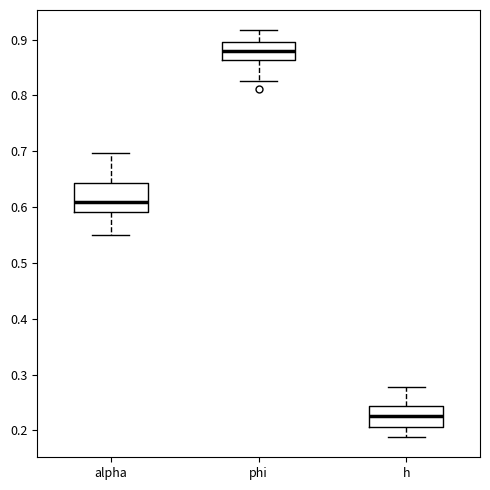

Reading left to right, transcribe this box plot: for each box, give where its median line is, the range the box spans, and where its two whiskers end, as read against the y-axis. The values are not printed on the chart, so give them approximately, as read against the axis.

alpha: median 0.61, box 0.59 to 0.64, whiskers 0.55 to 0.70
phi: median 0.88, box 0.86 to 0.89, whiskers 0.83 to 0.92
h: median 0.23, box 0.21 to 0.24, whiskers 0.19 to 0.28